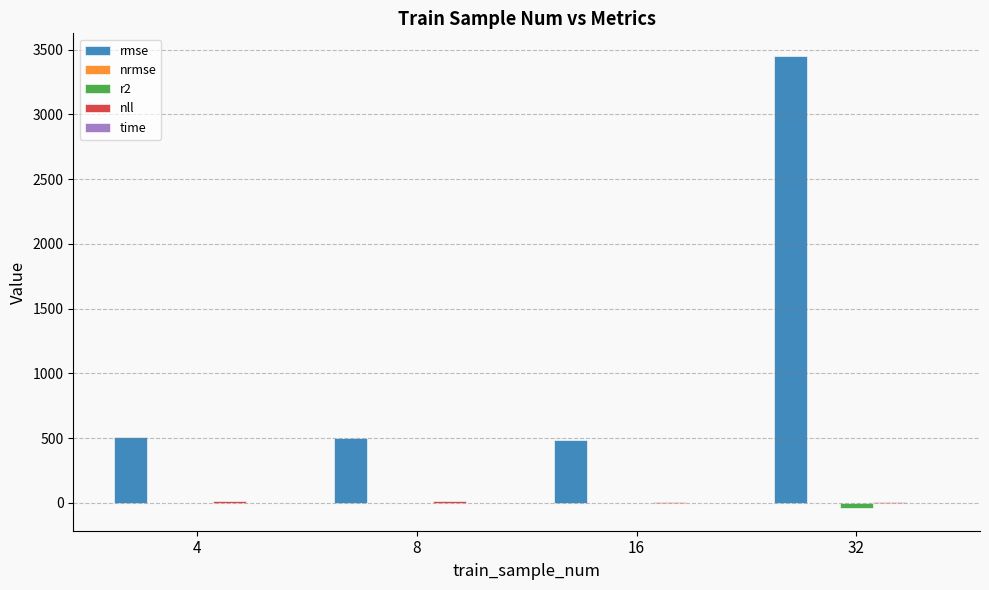

What is the greatest value displayed?

3451.5